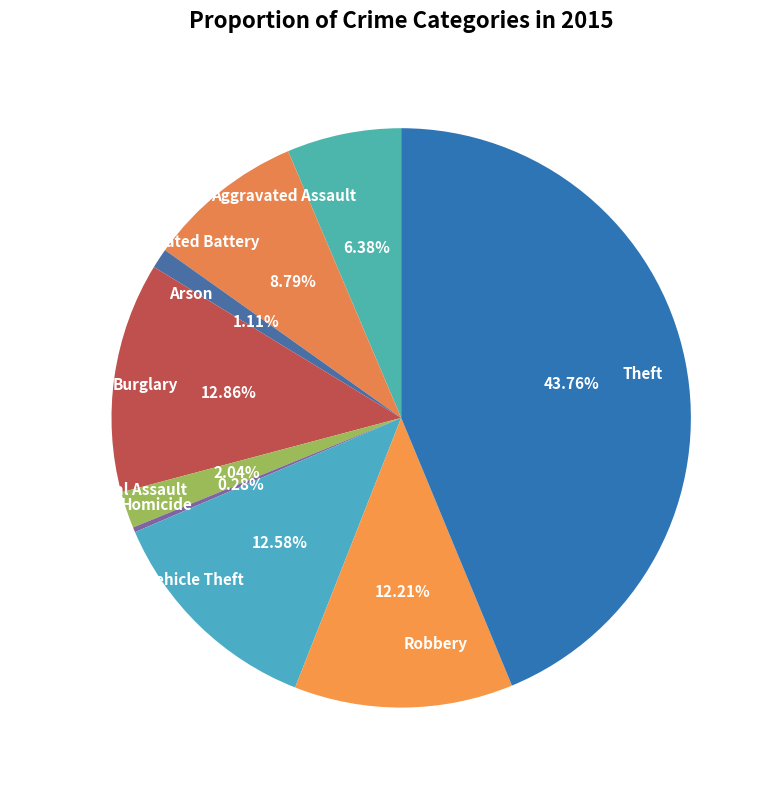

To the nearest percent, what is the difference between the Burglary and Robbery slice percentages?

1%